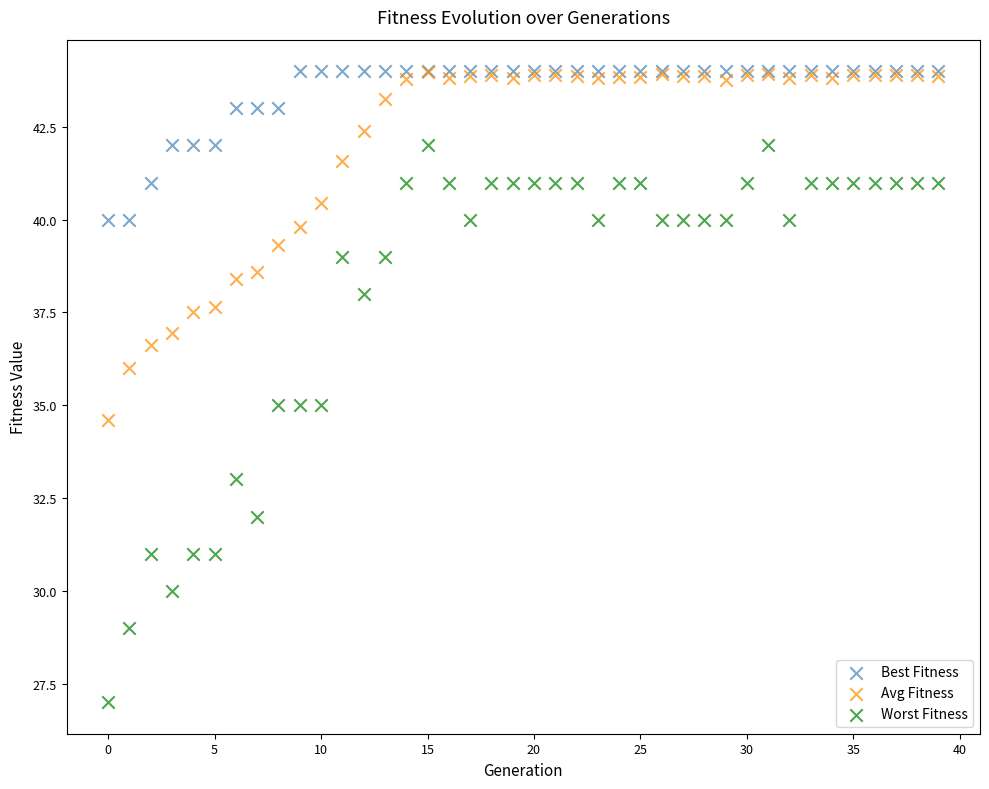

What are all the series names shown in the legend?

Best Fitness, Avg Fitness, Worst Fitness